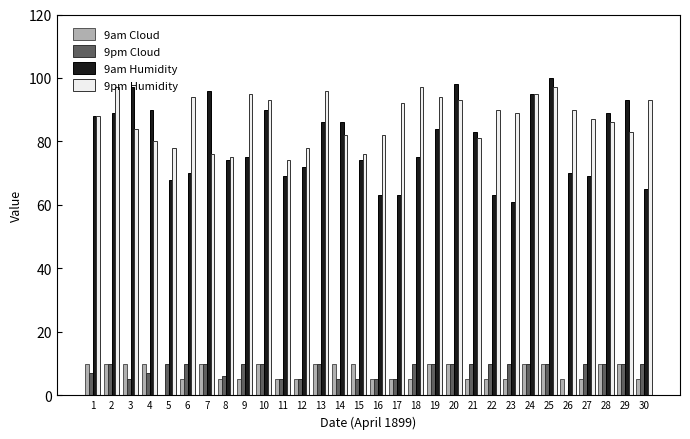

Reading left to right, list all the values displayed in this chart.

9am Cloud: 1=10	2=10	3=10	4=10	5=0	6=5	7=10	8=5	9=5	10=10	11=5	12=5	13=10	14=10	15=10	16=5	17=5	18=5	19=10	20=10	21=5	22=5	23=5	24=10	25=10	26=5	27=5	28=10	29=10	30=5
9pm Cloud: 1=7	2=10	3=5	4=7	5=10	6=10	7=10	8=6	9=10	10=10	11=5	12=5	13=10	14=5	15=5	16=5	17=5	18=10	19=10	20=10	21=10	22=10	23=10	24=10	25=10	26=0	27=10	28=10	29=10	30=10
9am Humidity: 1=88	2=89	3=97	4=90	5=68	6=70	7=96	8=74	9=75	10=90	11=69	12=72	13=86	14=86	15=74	16=63	17=63	18=75	19=84	20=98	21=83	22=63	23=61	24=95	25=100	26=70	27=69	28=89	29=93	30=65
9pm Humidity: 1=88	2=97	3=84	4=80	5=78	6=94	7=76	8=75	9=95	10=93	11=74	12=78	13=96	14=82	15=76	16=82	17=92	18=97	19=94	20=93	21=81	22=90	23=89	24=95	25=97	26=90	27=87	28=86	29=83	30=93